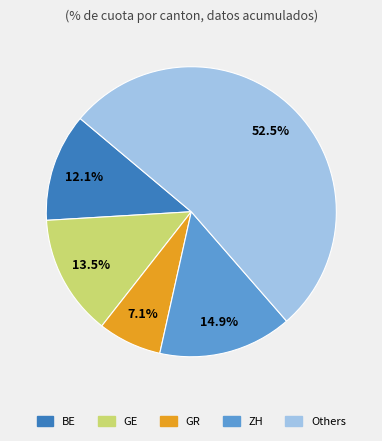

To the nearest percent, what is the average slice percentage?

20%